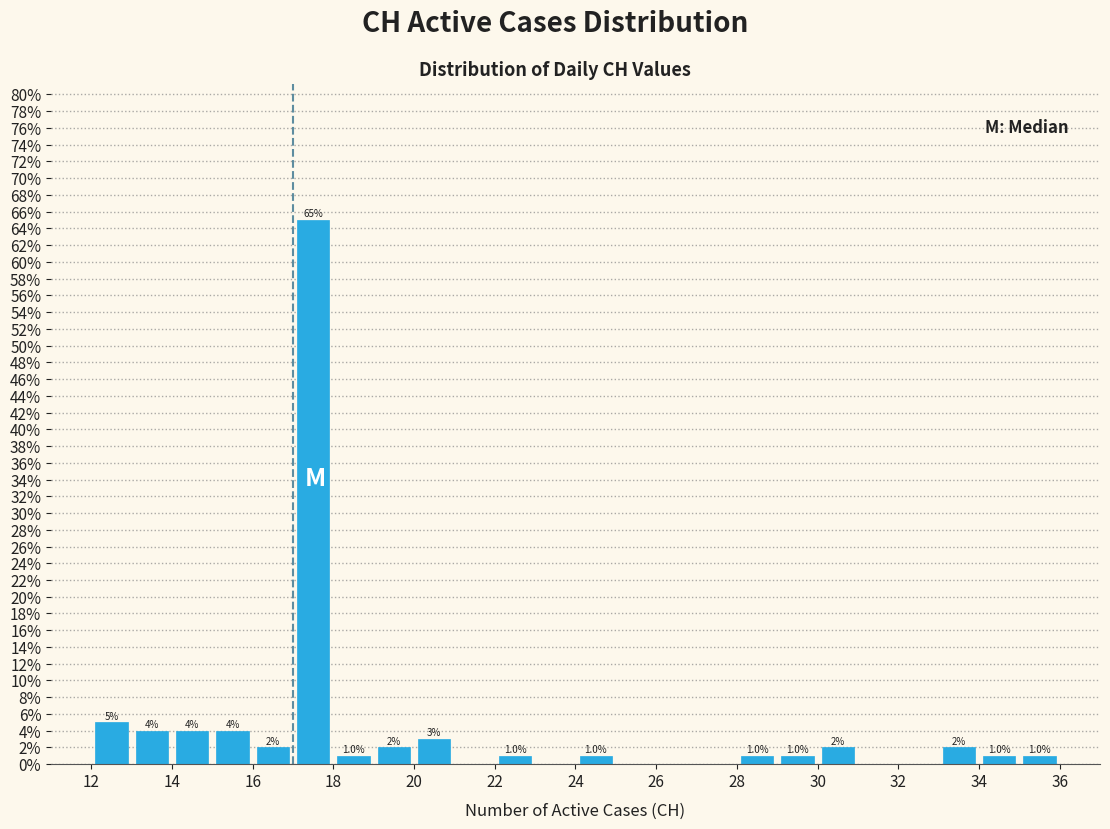

Over which range of the x-axis is the bar tallest?

17 to 18